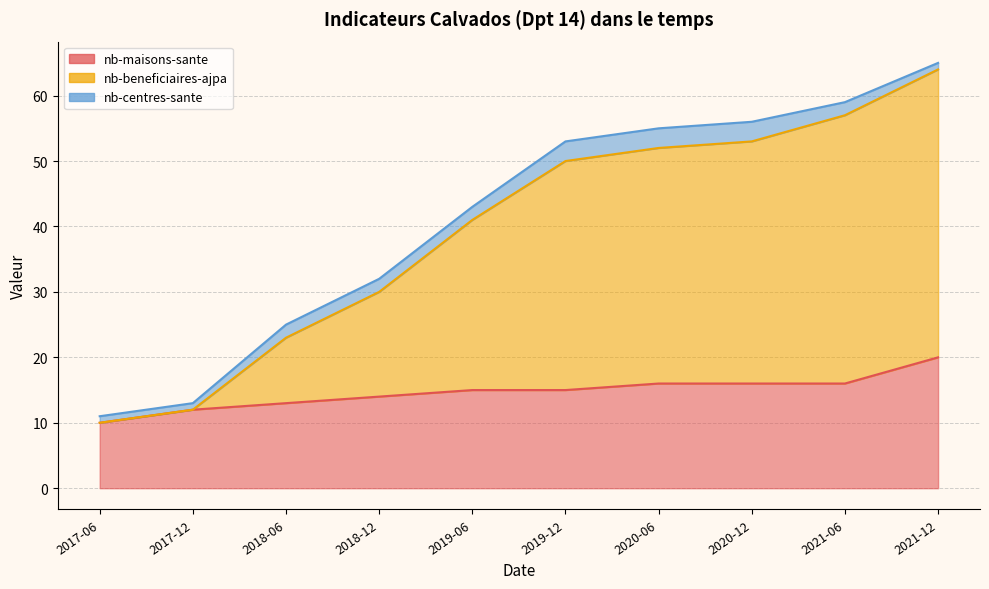

What is the difference between the nb-maisons-sante values at 2021-06 and 2021-12?

4